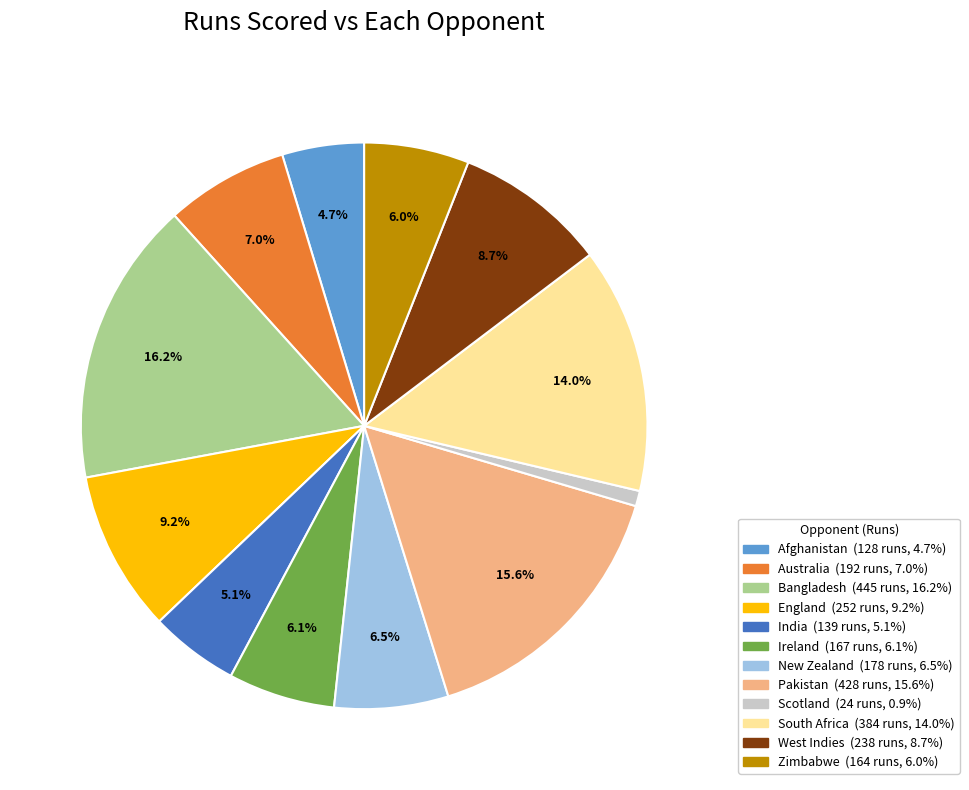

Is there a majority slice in this chart?

No